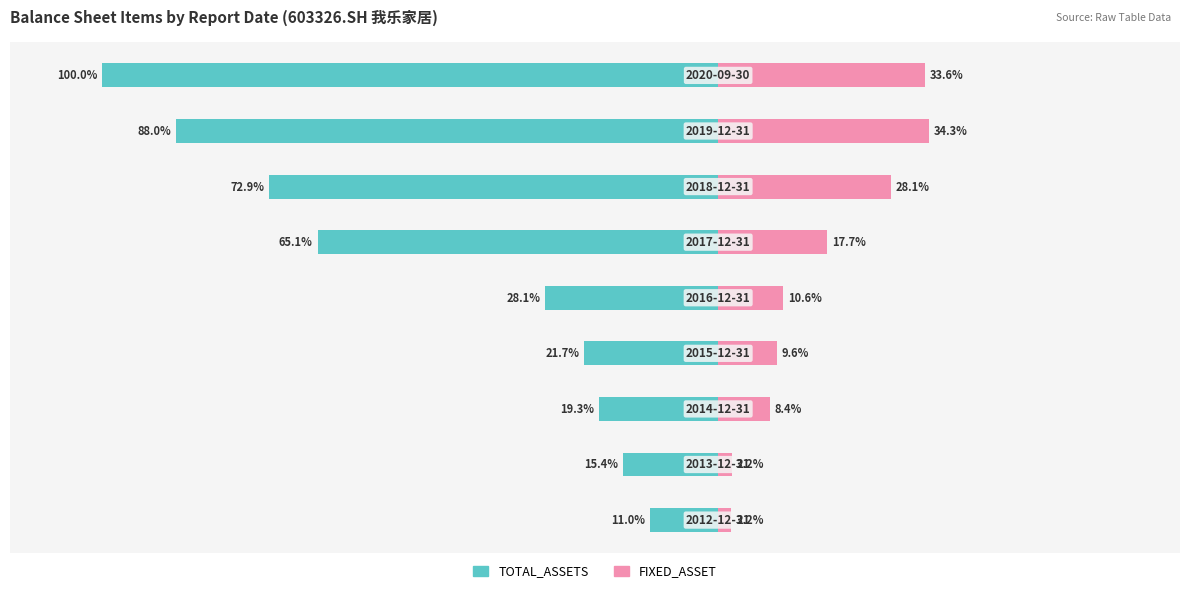

What is the difference between the highest and lowest values at 7?

122.3